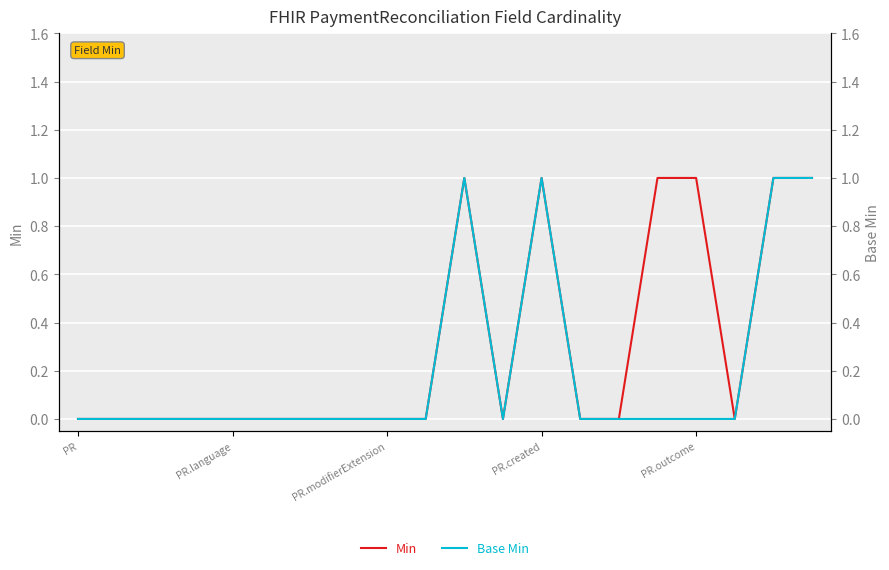

True or false: Base Min and Min intersect in this chart.

False